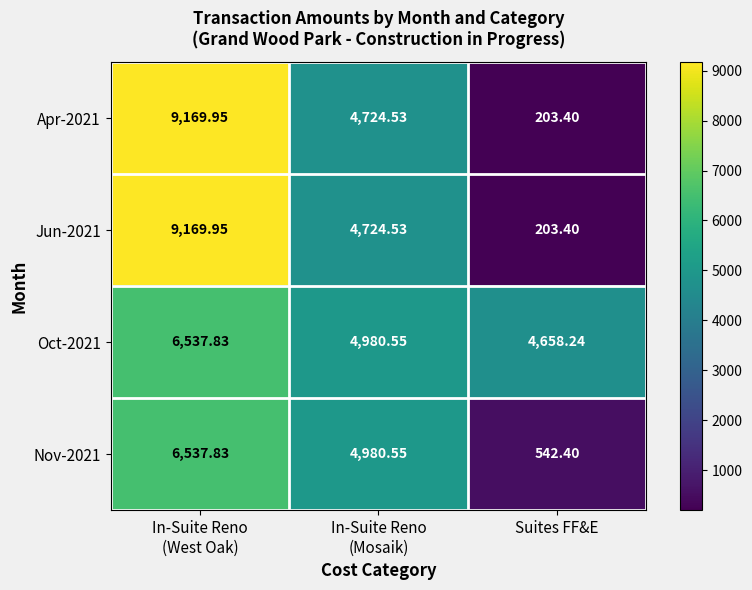

At which category does the chart reach its peak across all series?

In-Suite Reno
(West Oak)